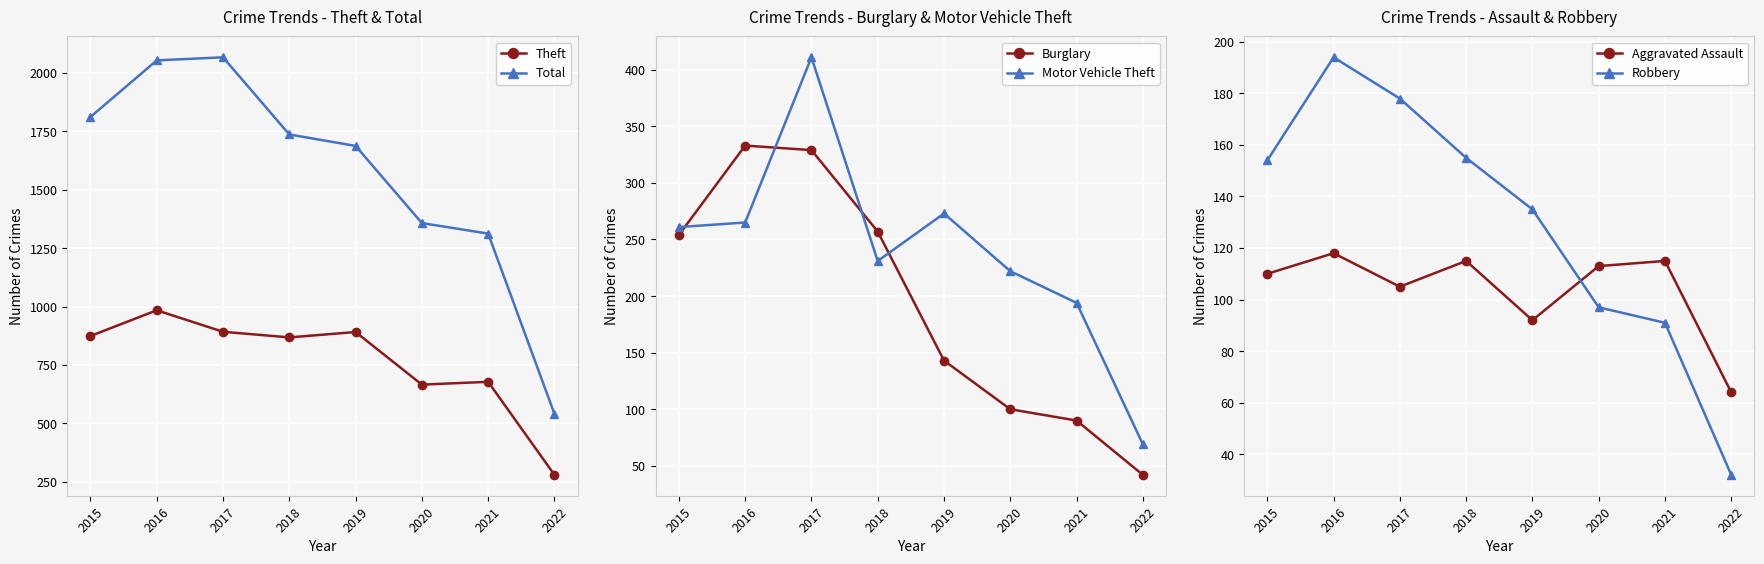

Which series has the largest total across all categories?

Total